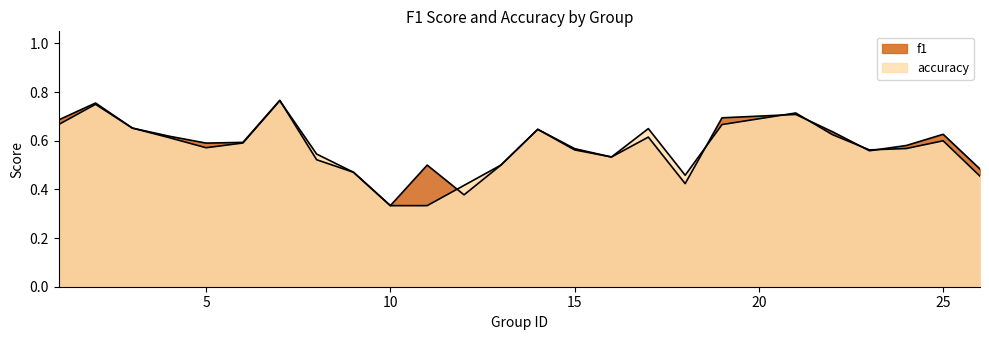

Count the f1 values in the range 0 to 1.

25